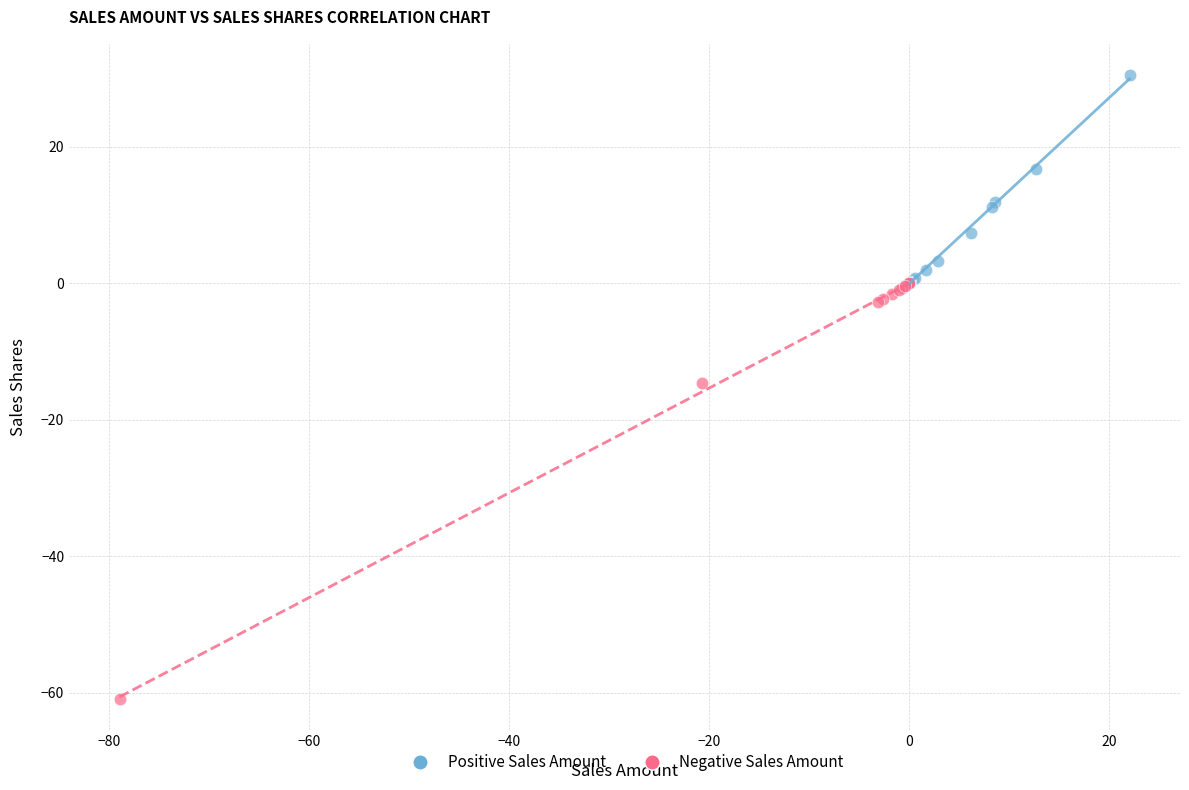

What are all the series names shown in the legend?

Positive Sales Amount, Negative Sales Amount